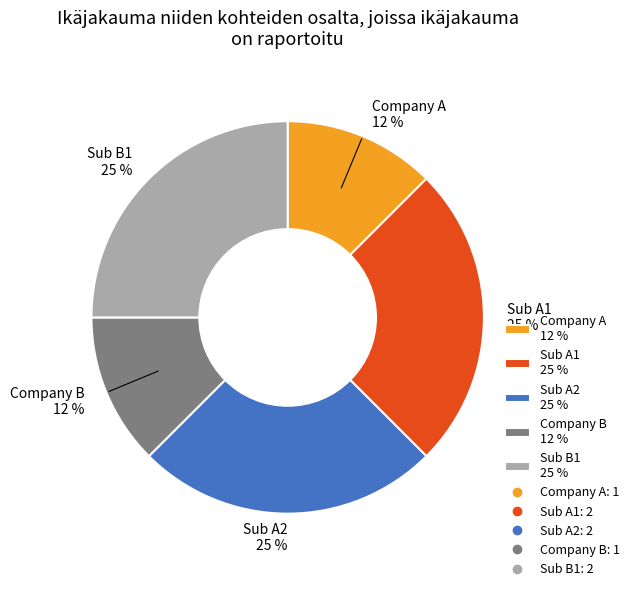

Which has a higher value, Company A 12 % or Sub A1 25 %?

Sub A1 25 %